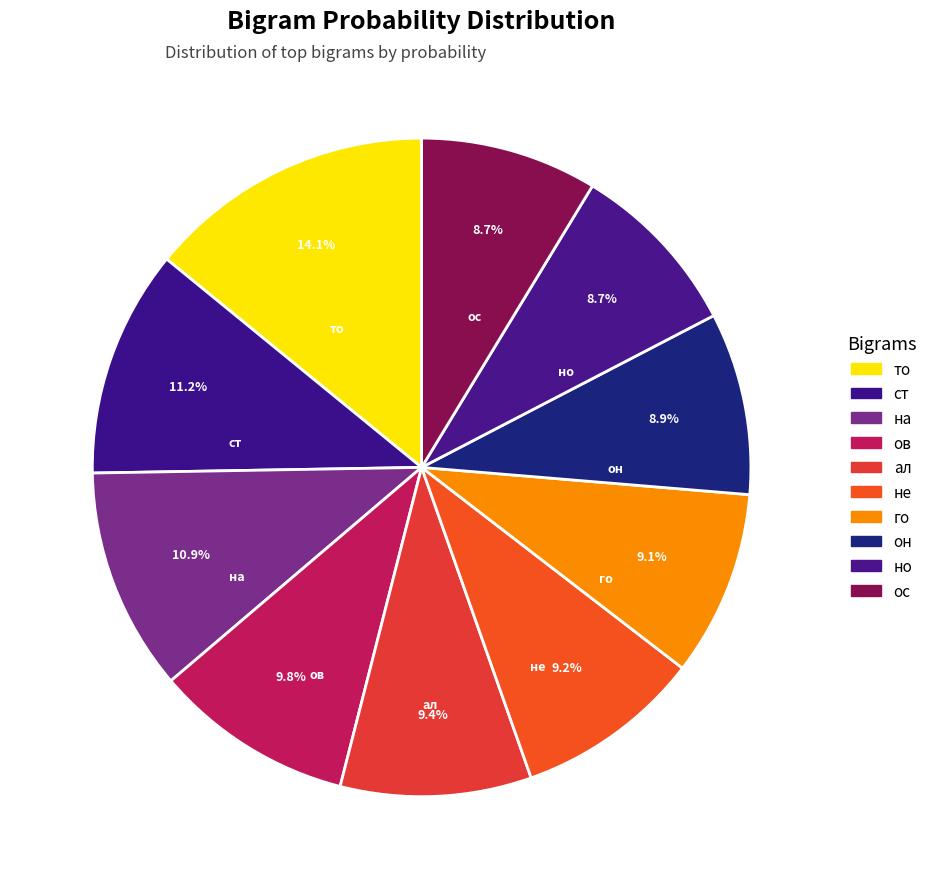

How much of the chart is everything except ос?

91.3%